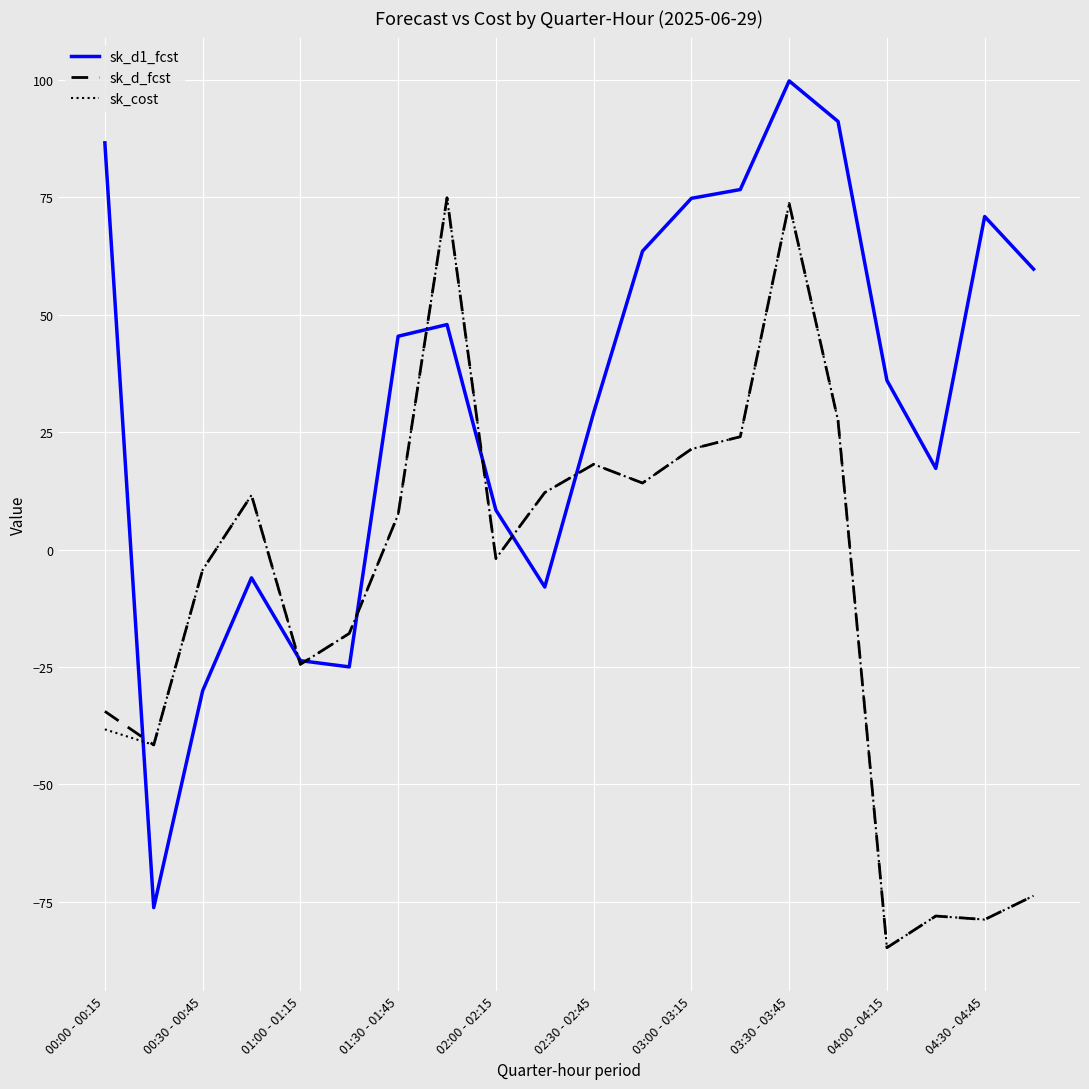

What is the lowest value of the sk_d1_fcst series?

-76.2